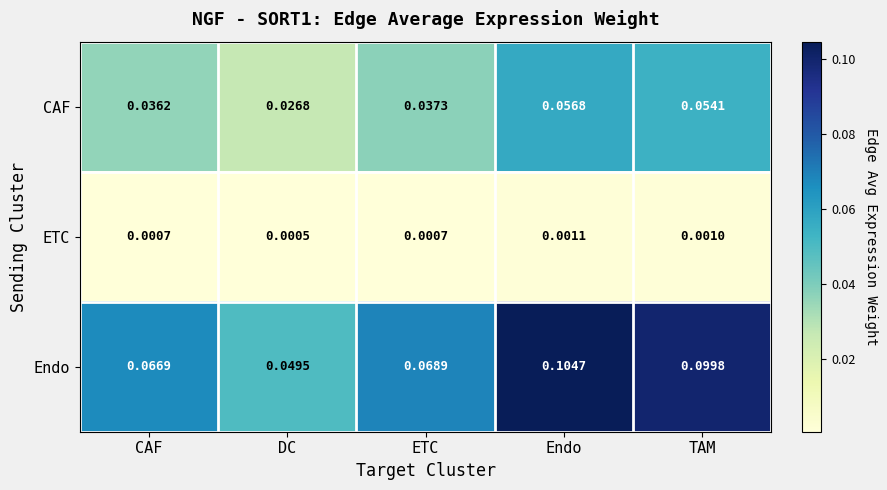

At which label does CAF reach its peak?

Endo